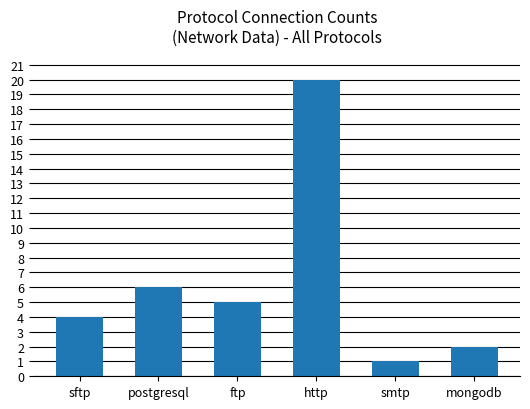

What position from the left is ftp?

3